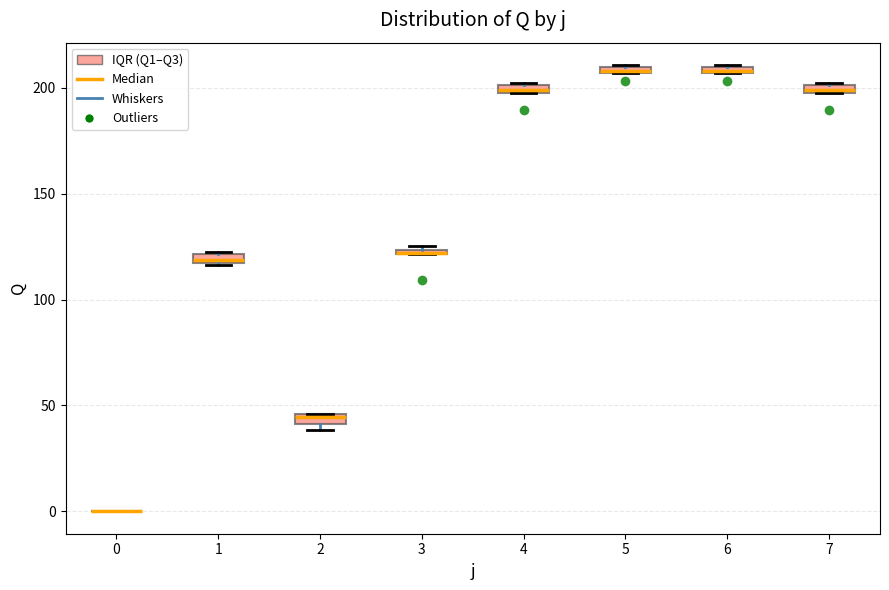

Where is the upper edge of the box at x = 3 on the y-axis? The values are not printed on the chart, so give them approximately, as read against the axis.

125